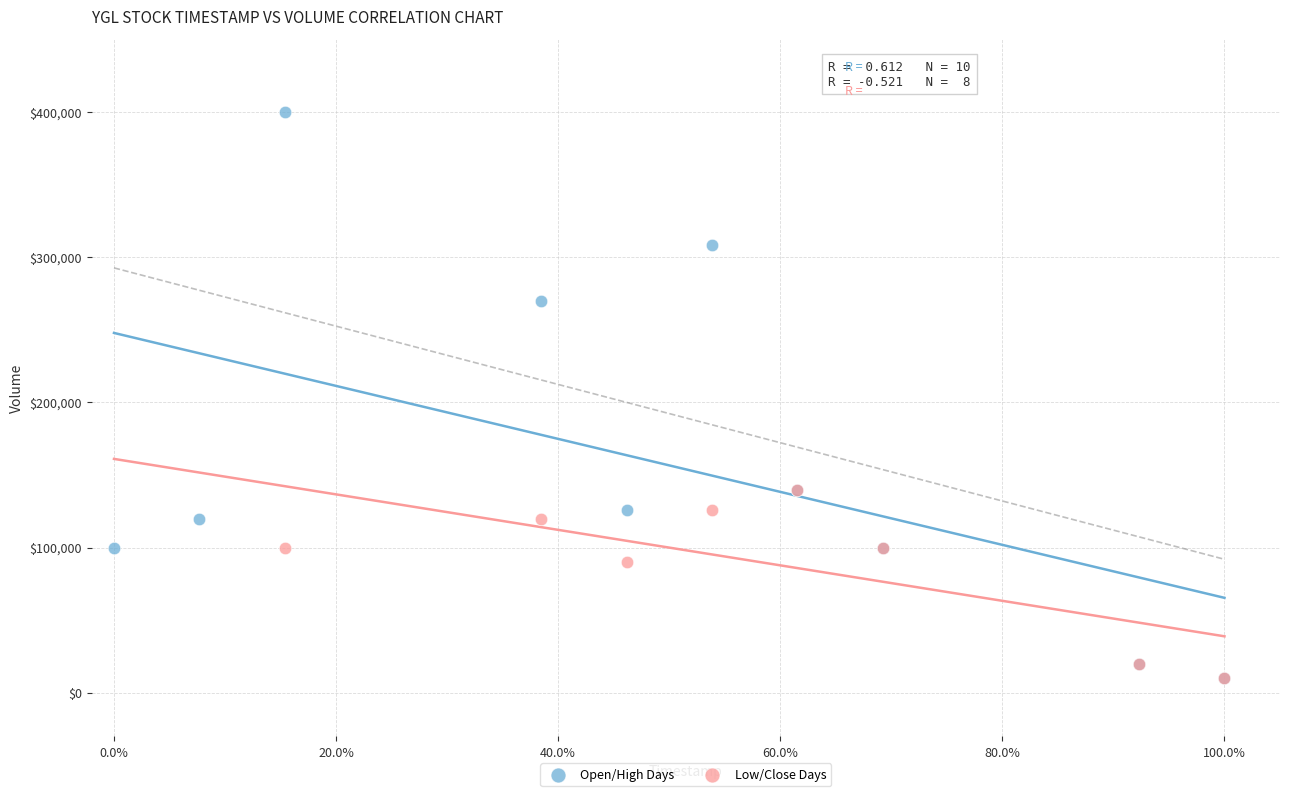

Which series reaches the maximum Y coordinate?

Open/High Days